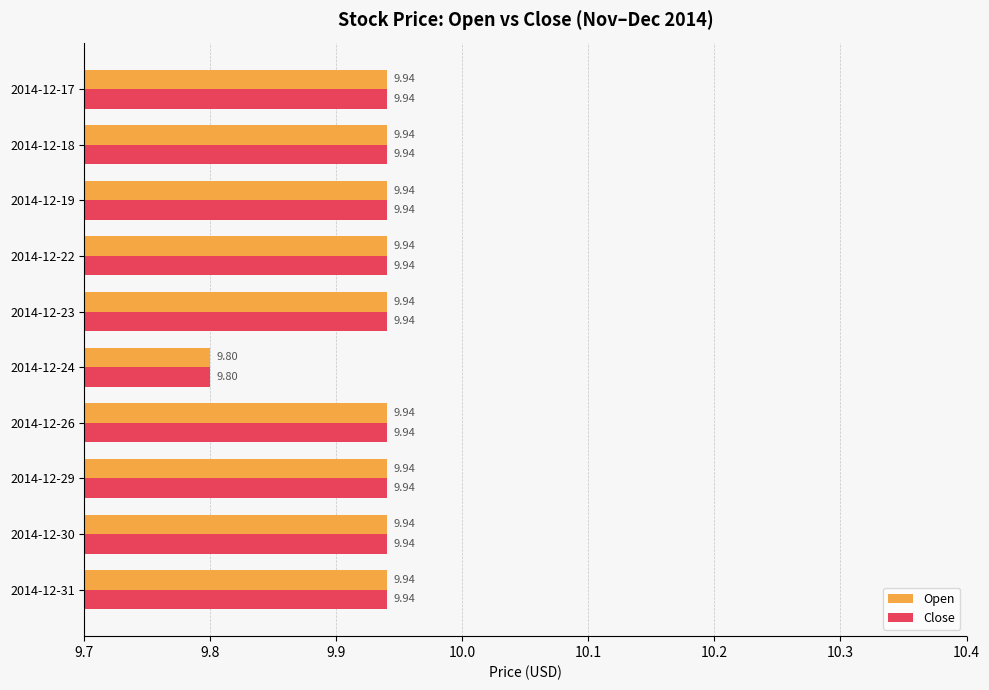

What is the difference between the maximum and minimum values in the Close series?

0.1